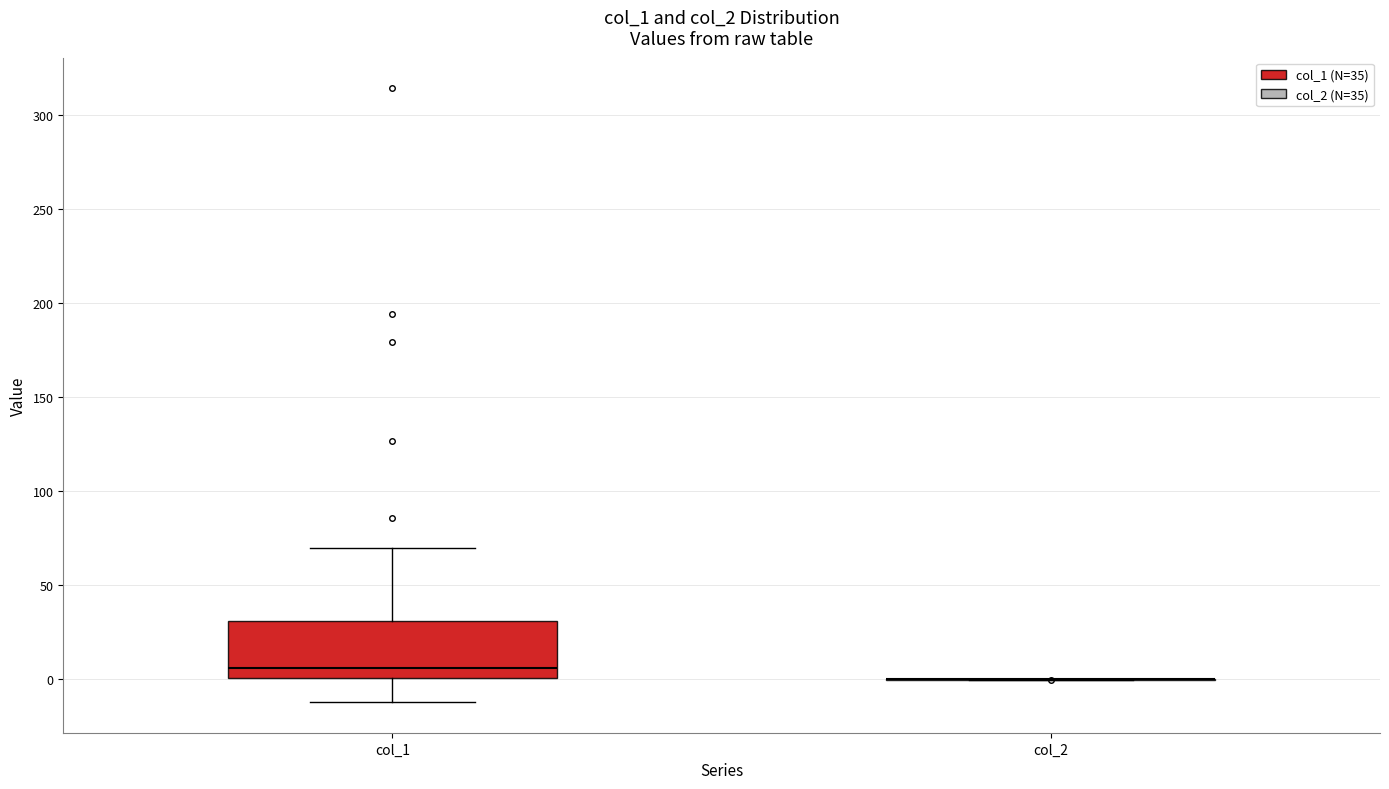

Where does the upper whisker of the box for col_1 end on the y-axis? The values are not printed on the chart, so give them approximately, as read against the axis.

70